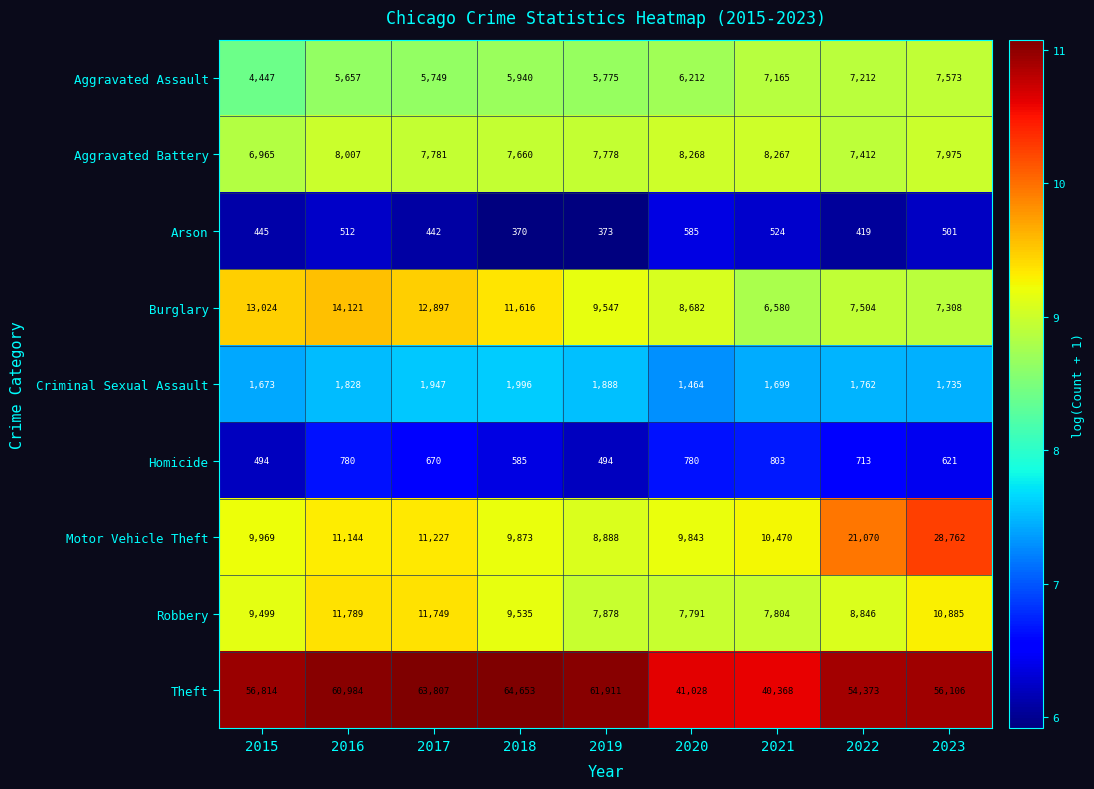

What is the sum of the Robbery values at 2018 and 2022?

18381